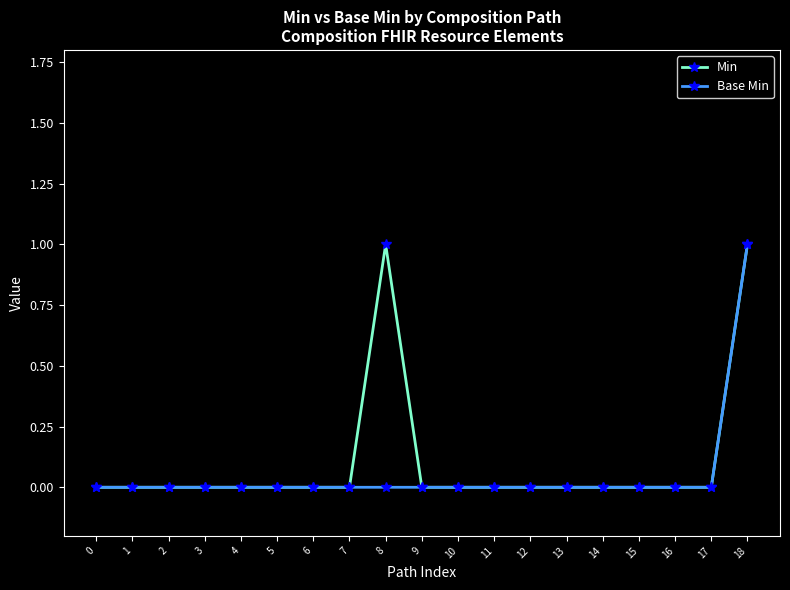

Does the chart have visible grid lines?

No